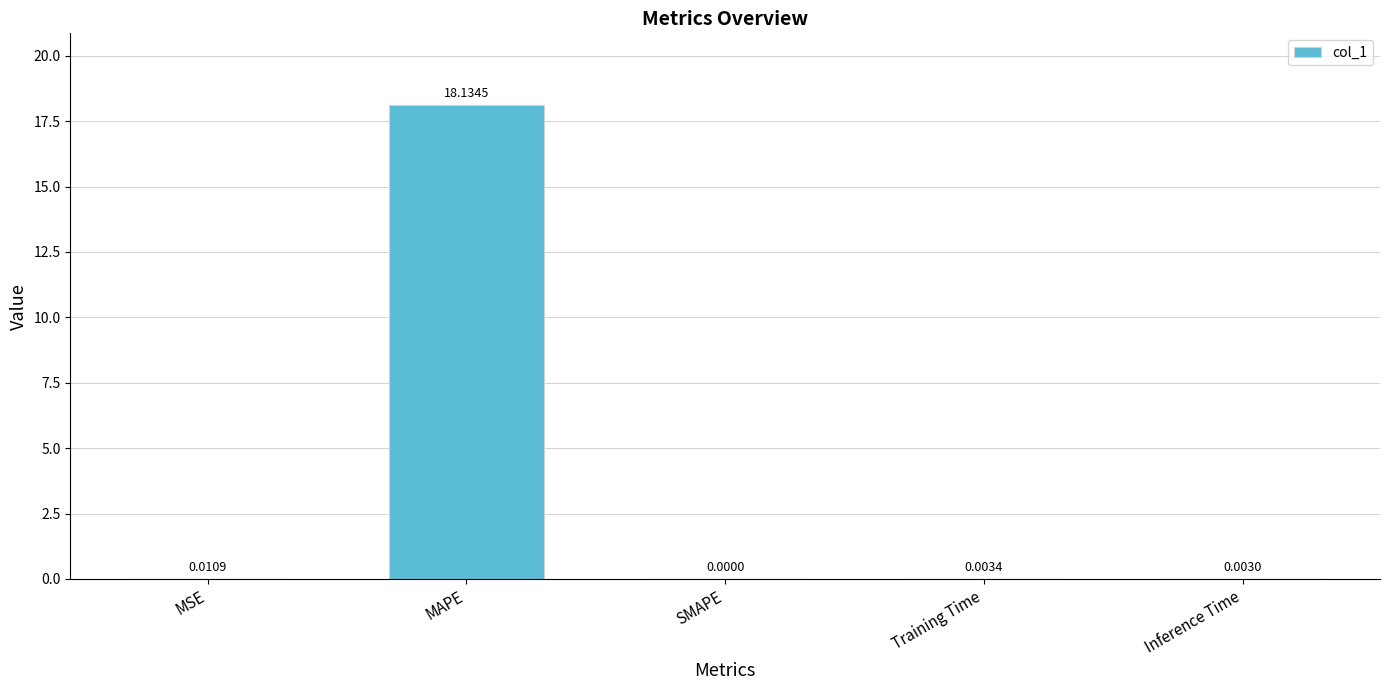

Where is the data nearest to the value 9?

MSE